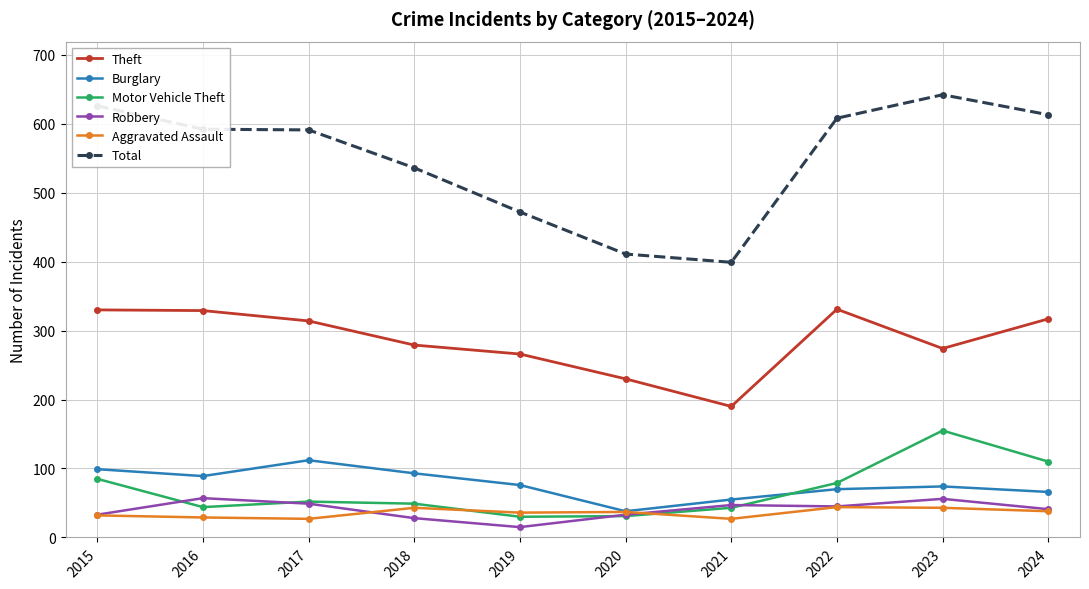

What is the value of the Aggravated Assault point at the 3rd from the left?

27